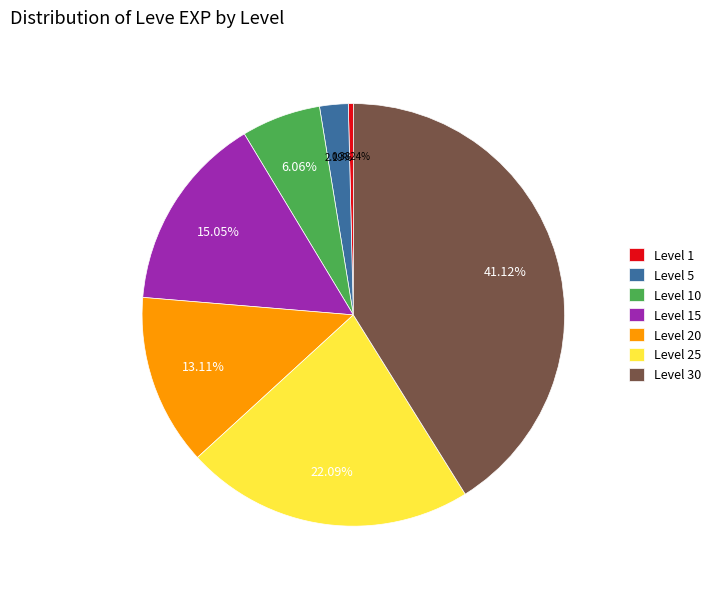

Combined, do Level 30 and Level 25 account for over 50%?

Yes